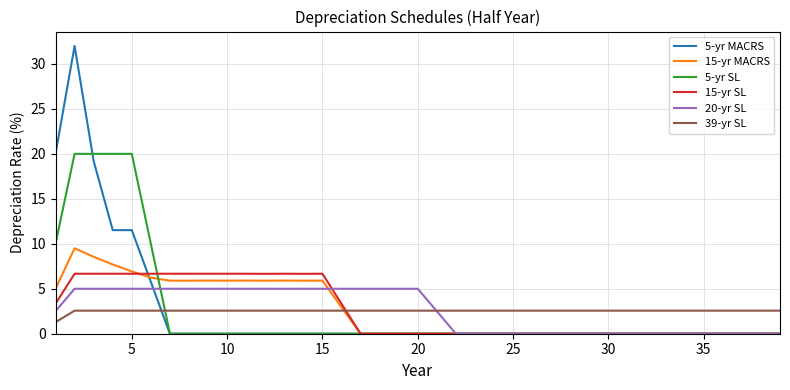

How many 39-yr SL values are between 2 and 3?

38